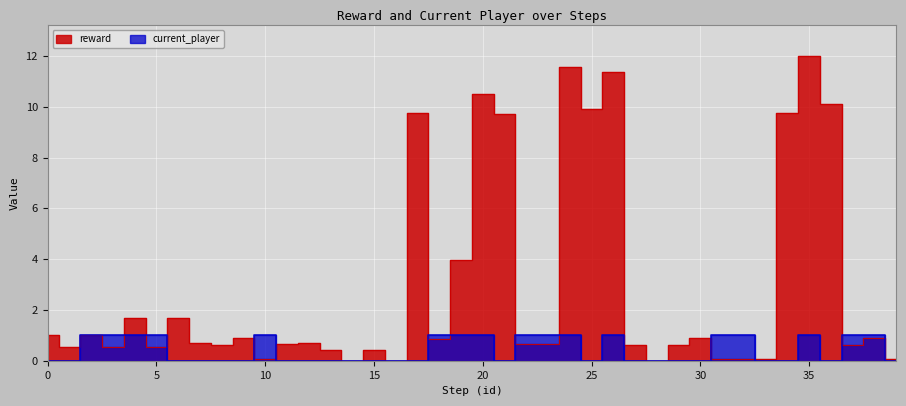

Which has a higher value, 33 or 36?

36